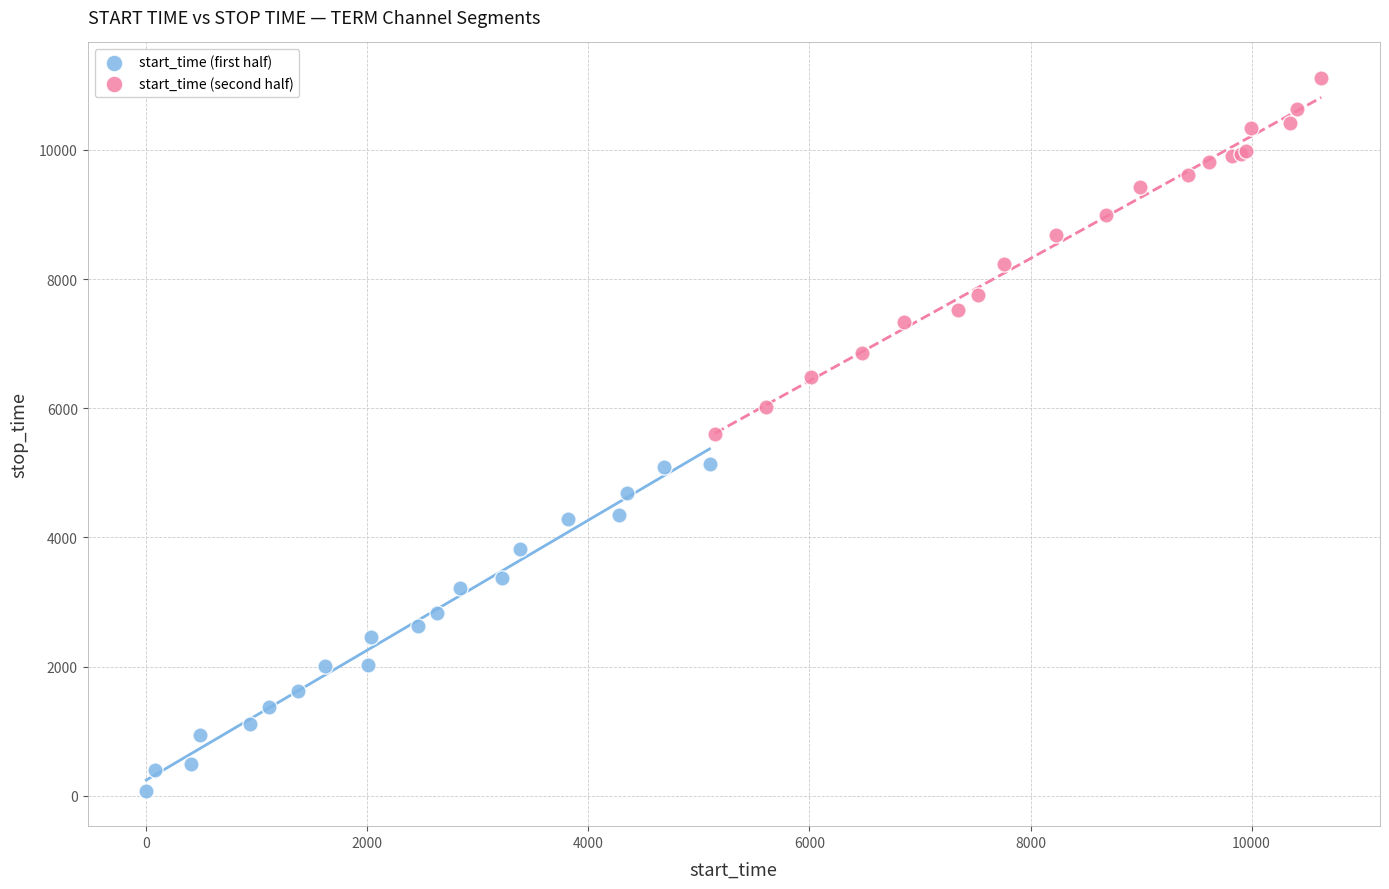

Which series reaches the maximum Y coordinate?

start_time (second half)